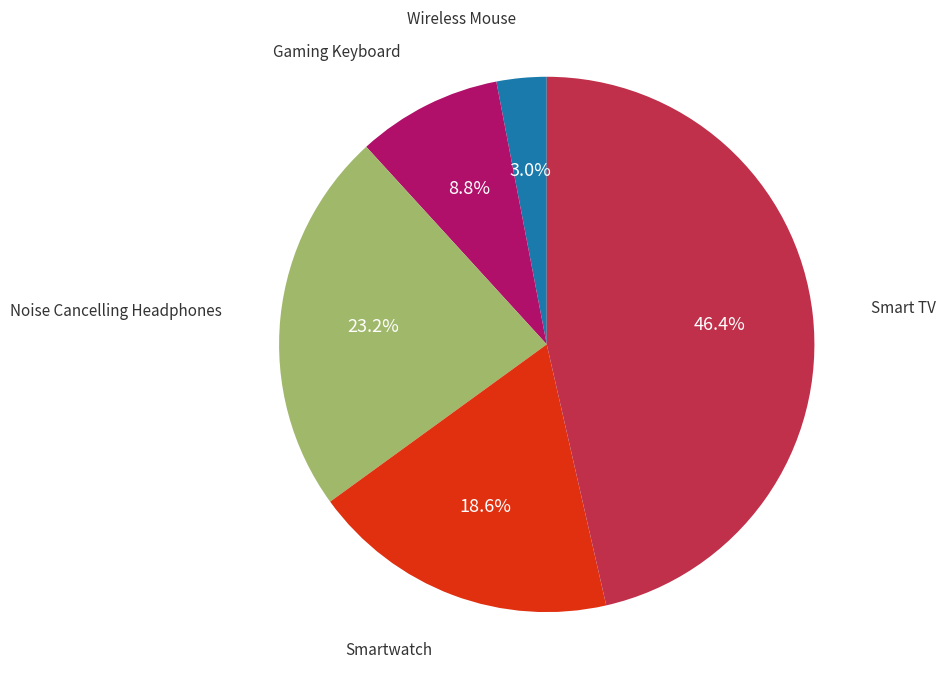

Does any single category account for the majority?

No